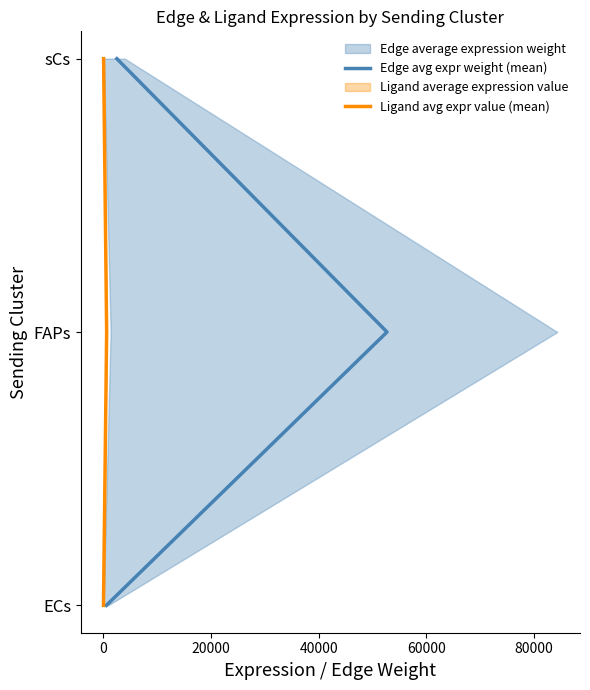

What is the minimum value for Ligand avg expr value (mean)?

1